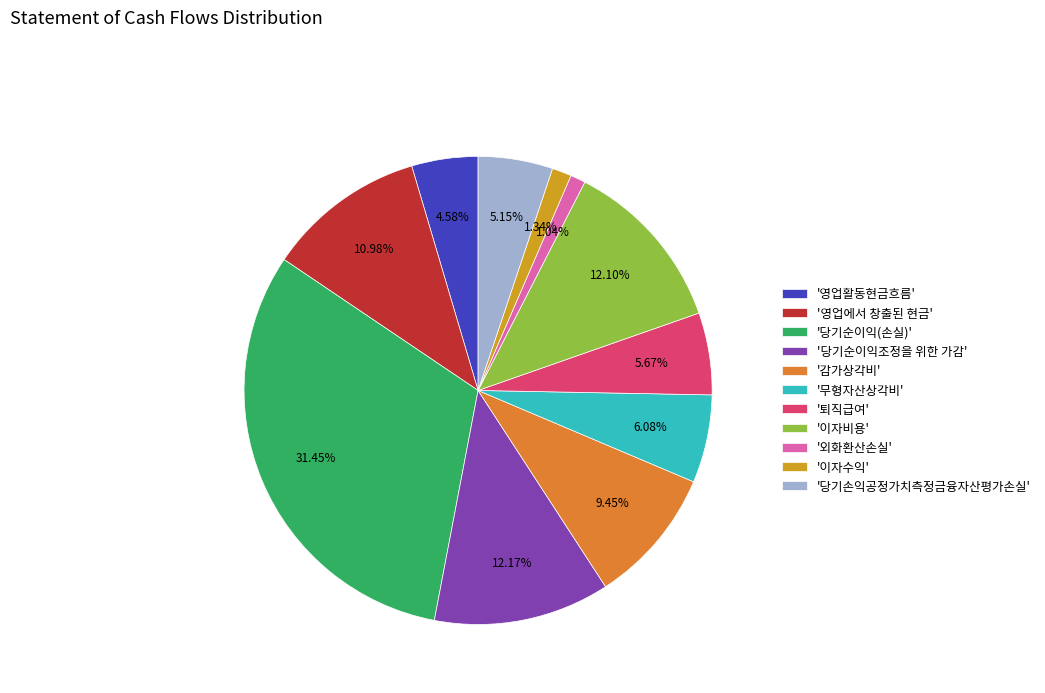

Which category has the biggest portion of the pie?

'당기순이익(손실)'